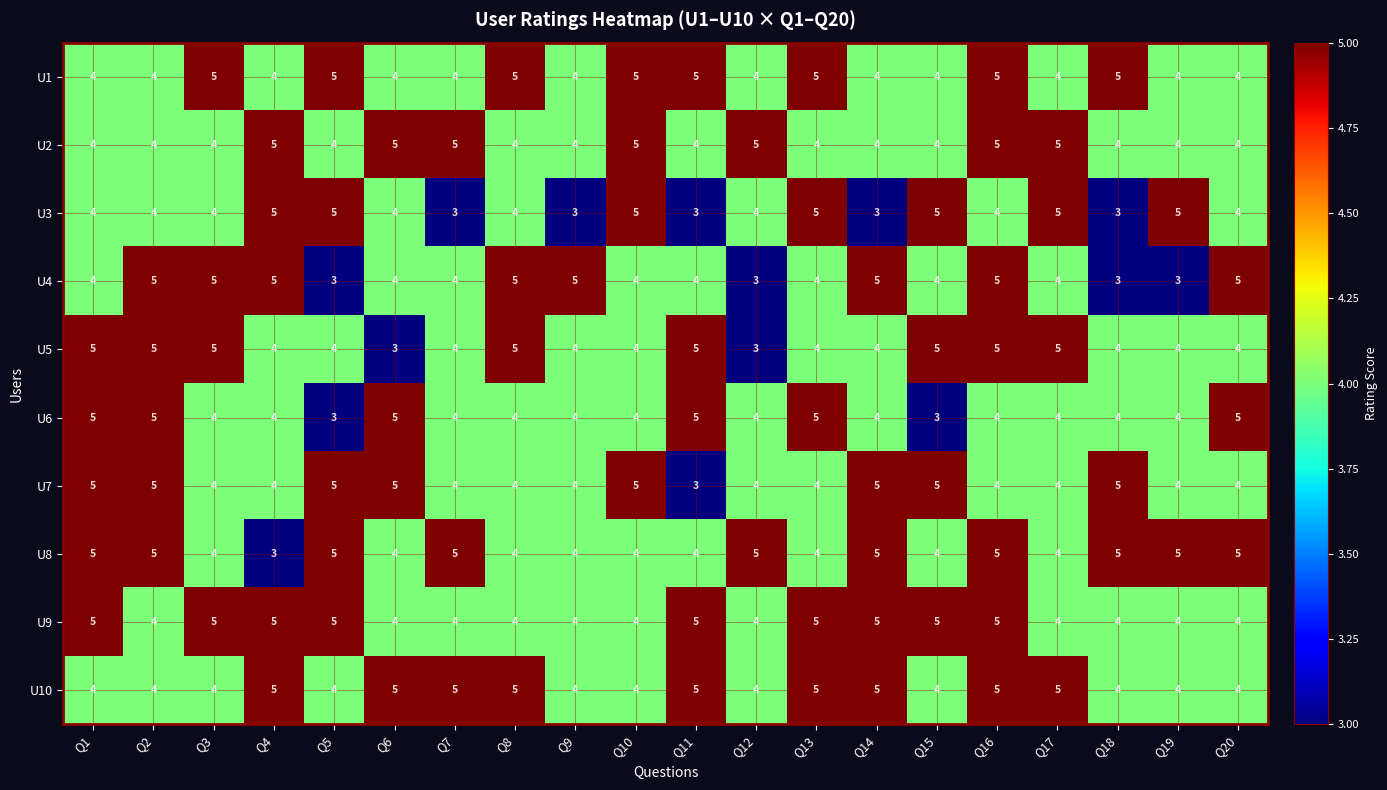

Is it true that U4 equals 5 at Q8?

True